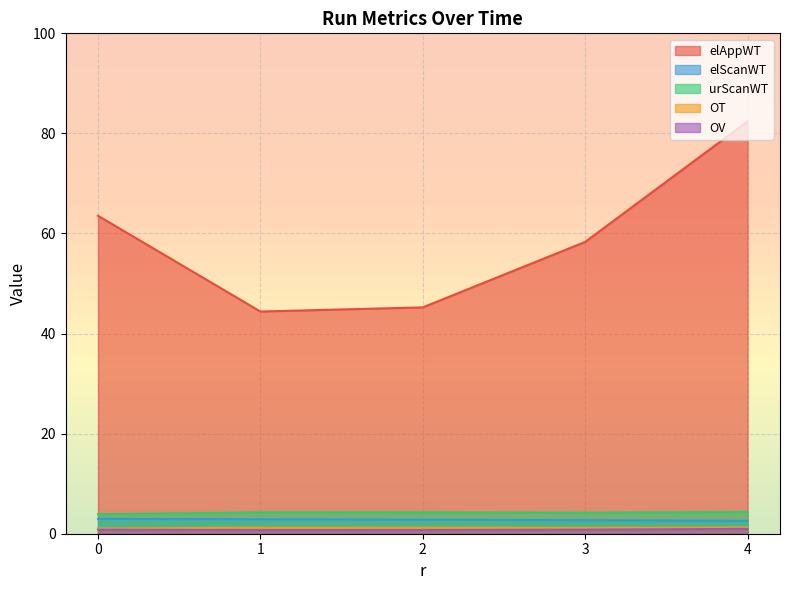

What is the value of the elAppWT point at the 2nd from the left?

44.4